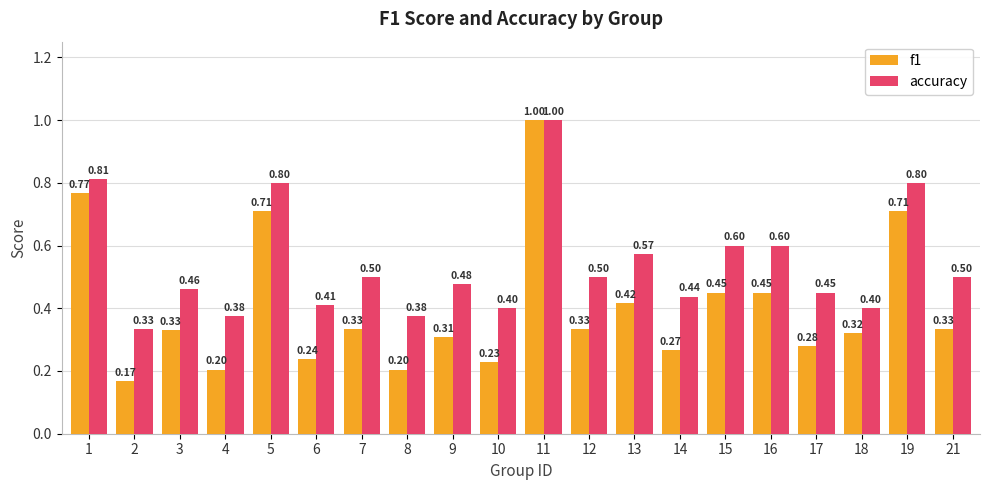

Which series has the largest total across all categories?

accuracy